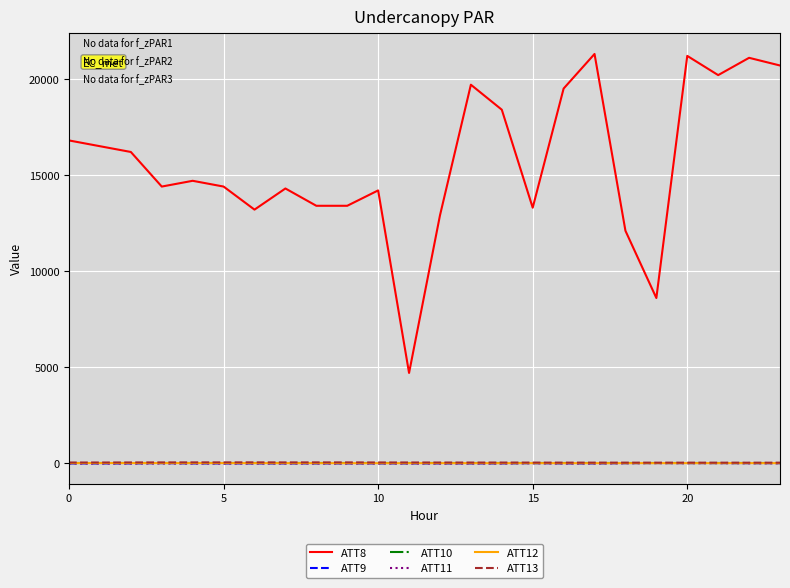

What is the maximum value for ATT8?

21300.0